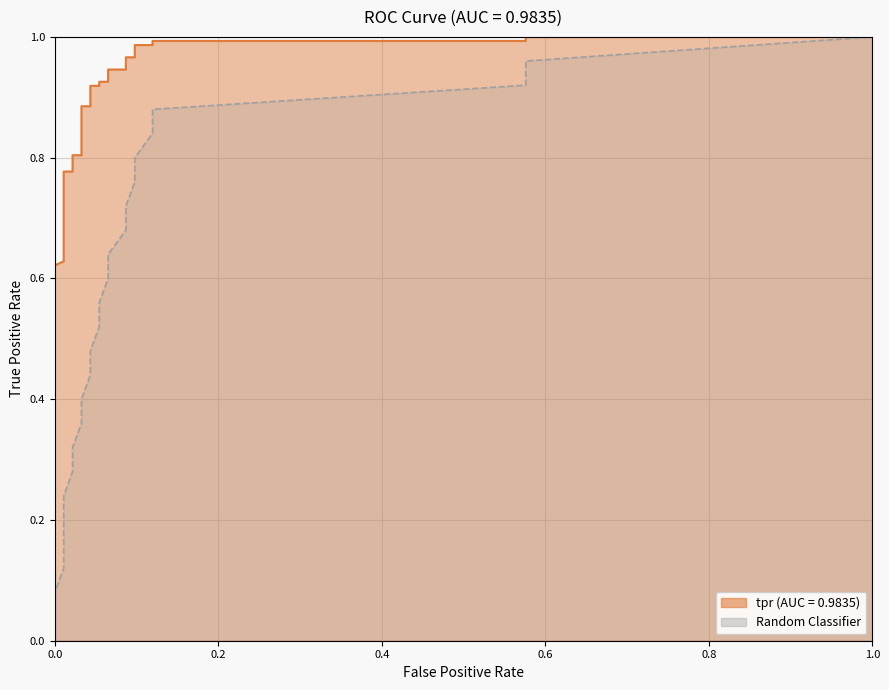

What is the maximum value for tpr?

1.0